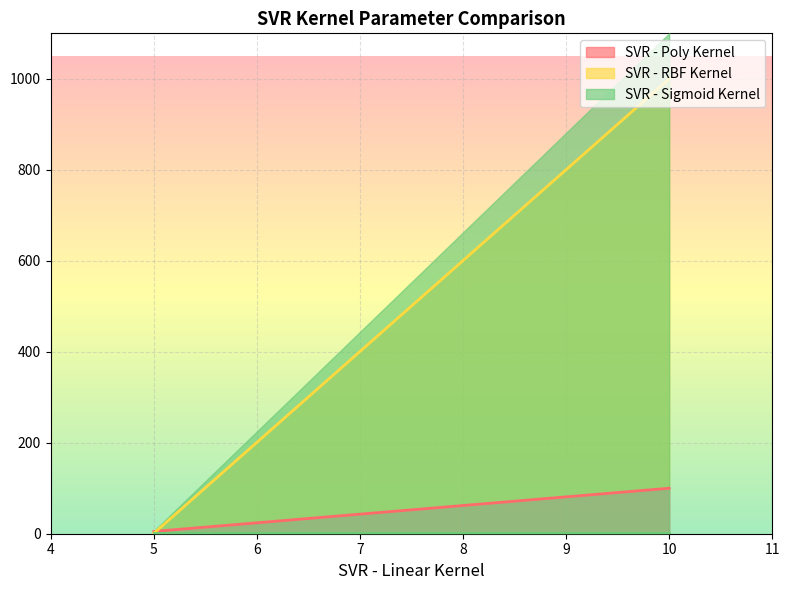

What is the sum of the SVR - Poly Kernel values at 5 and 10?

105